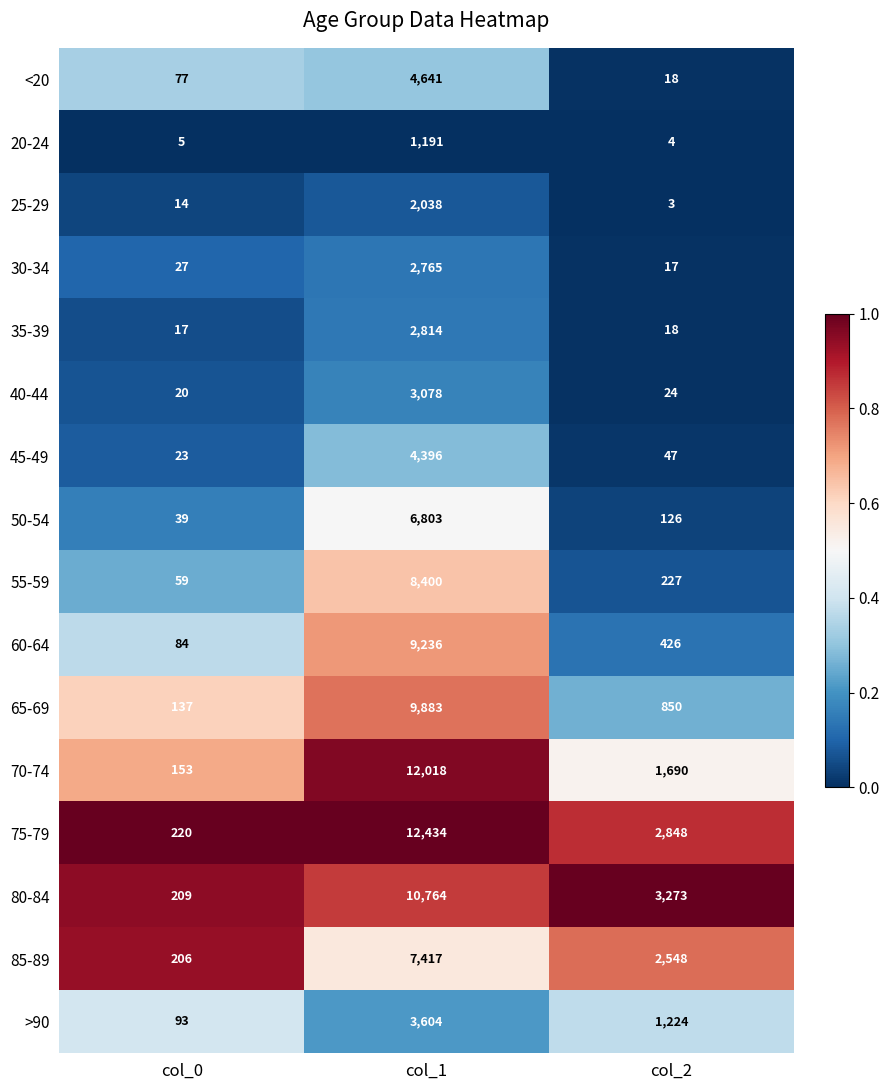

Which category has the highest value across all series?

col_1